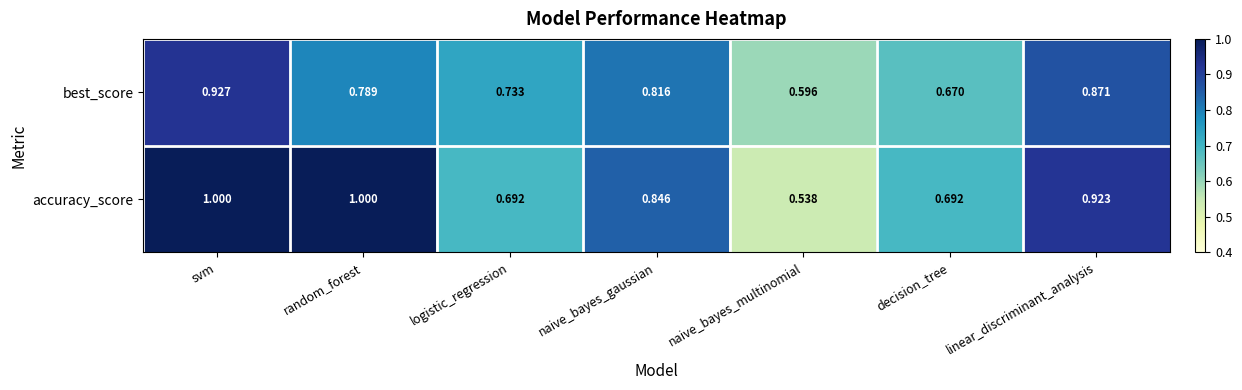

Which category has the highest value in the best_score series?

svm